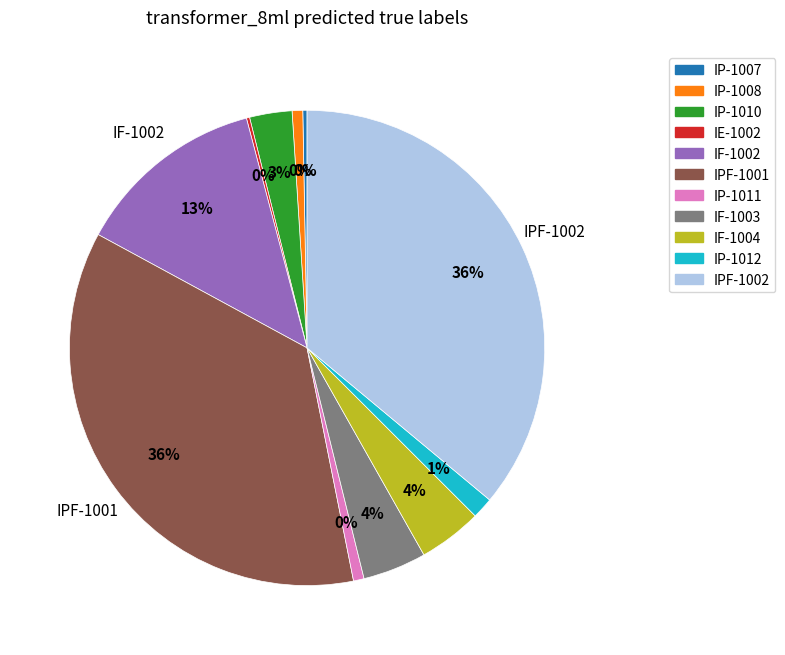

Which category has the biggest portion of the pie?

IPF-1001